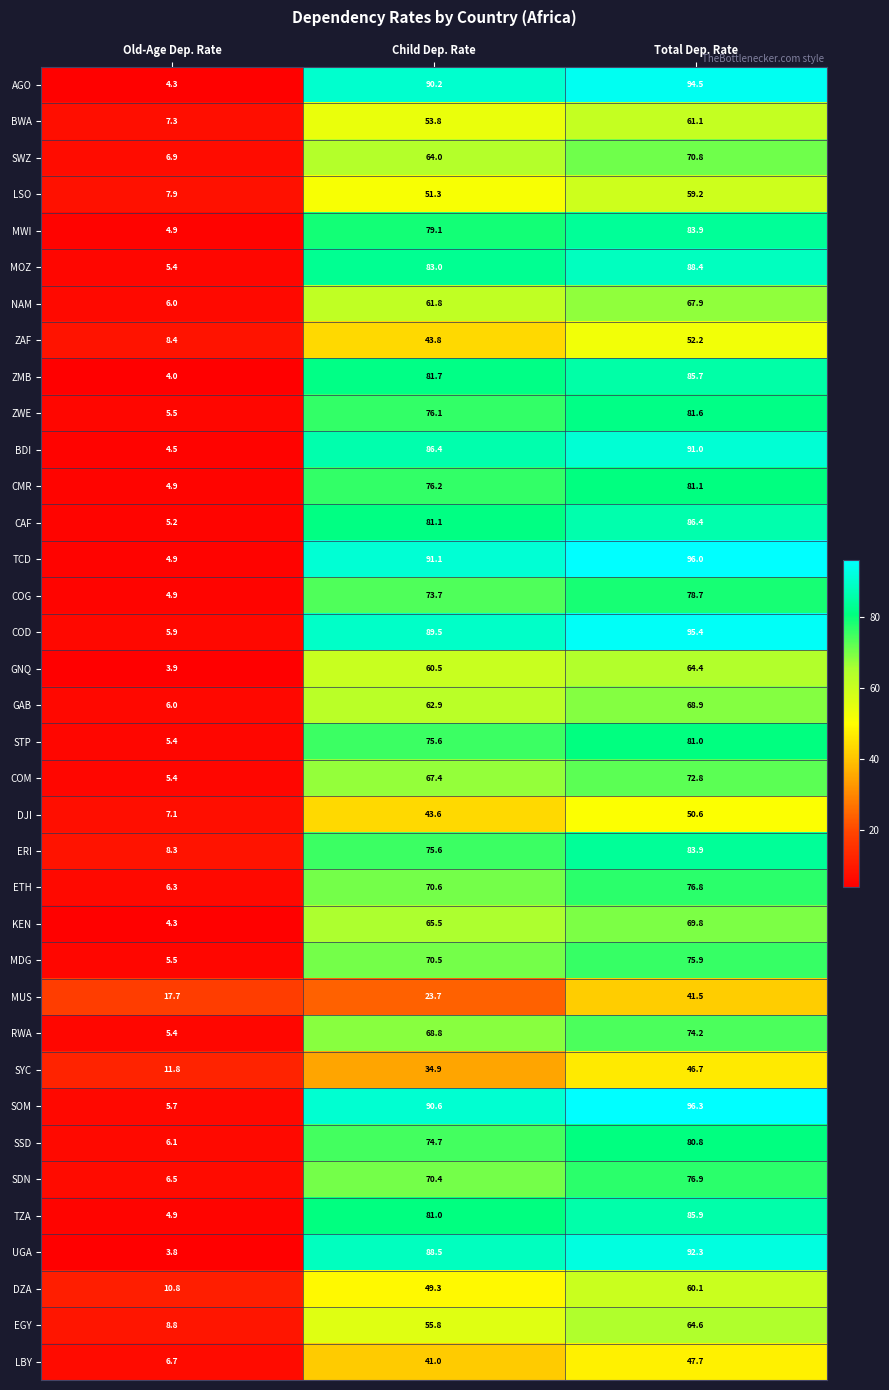

Between Old-Age Dep. Rate and Child Dep. Rate, which series saw the biggest shift?

TCD